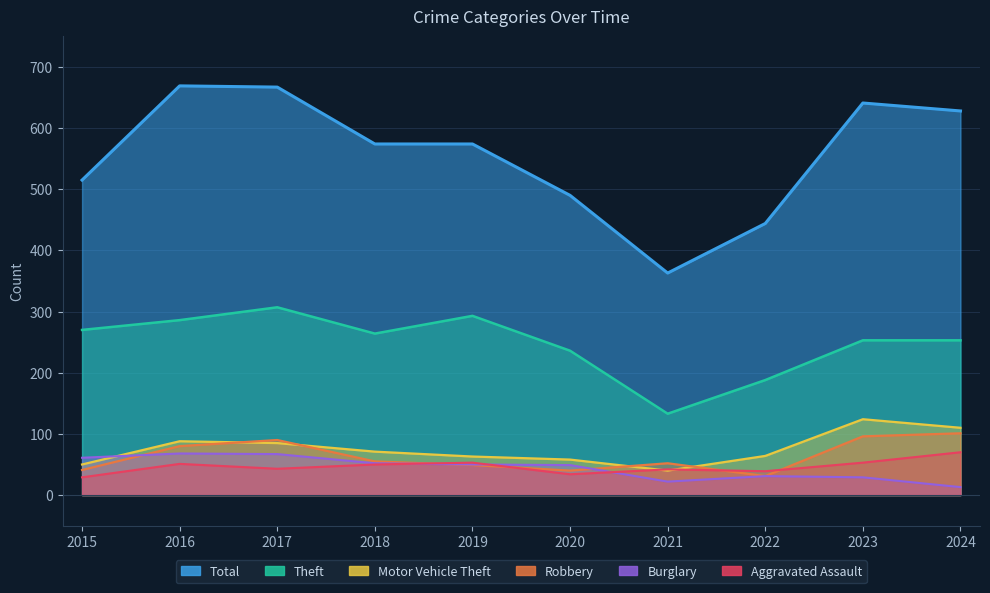

Which series has the largest range (max minus min)?

Total